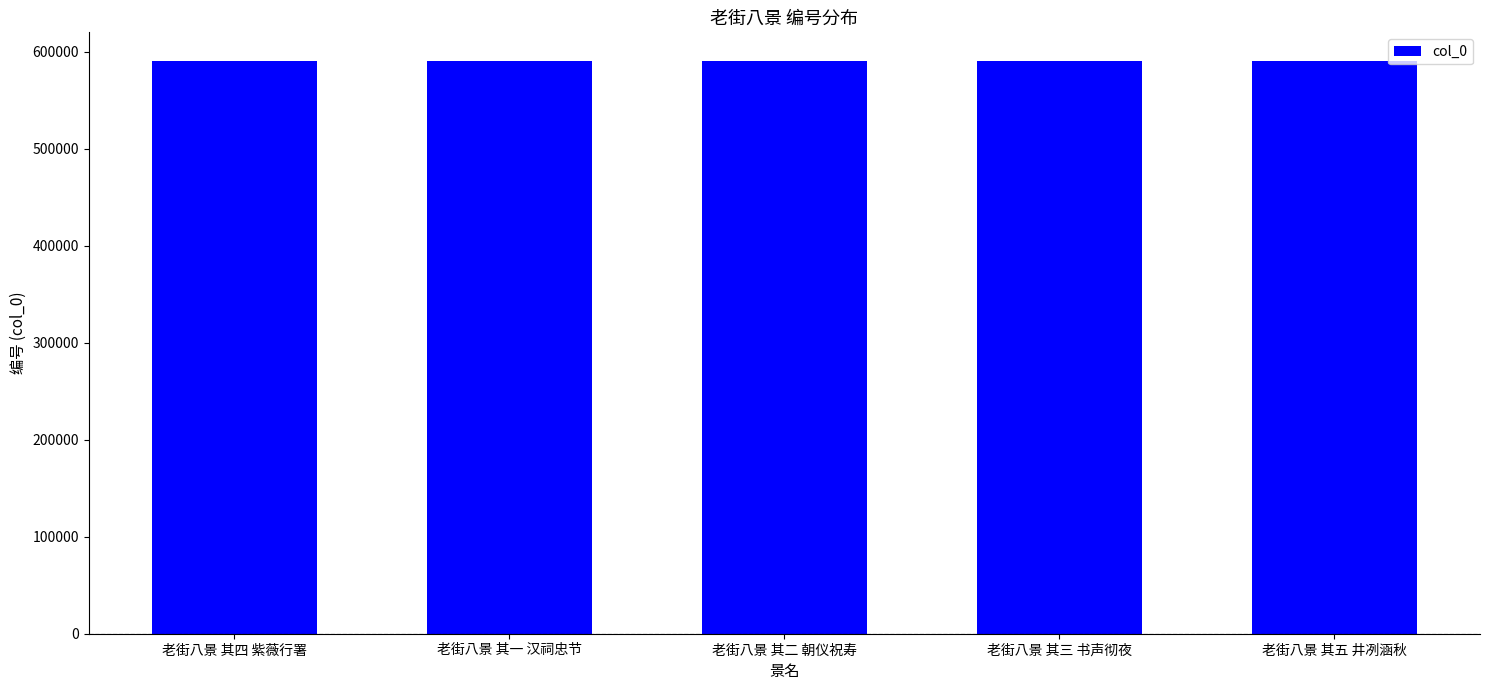

What is the value of the 1st bar from the left?

590484